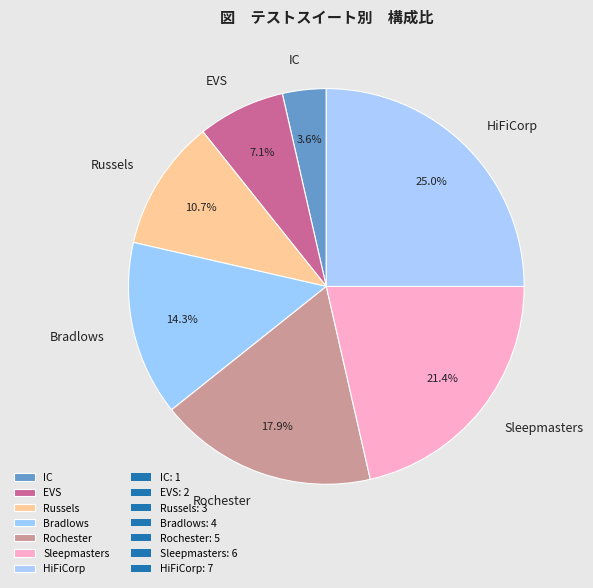

Is there any slice that represents more than half of the pie?

No